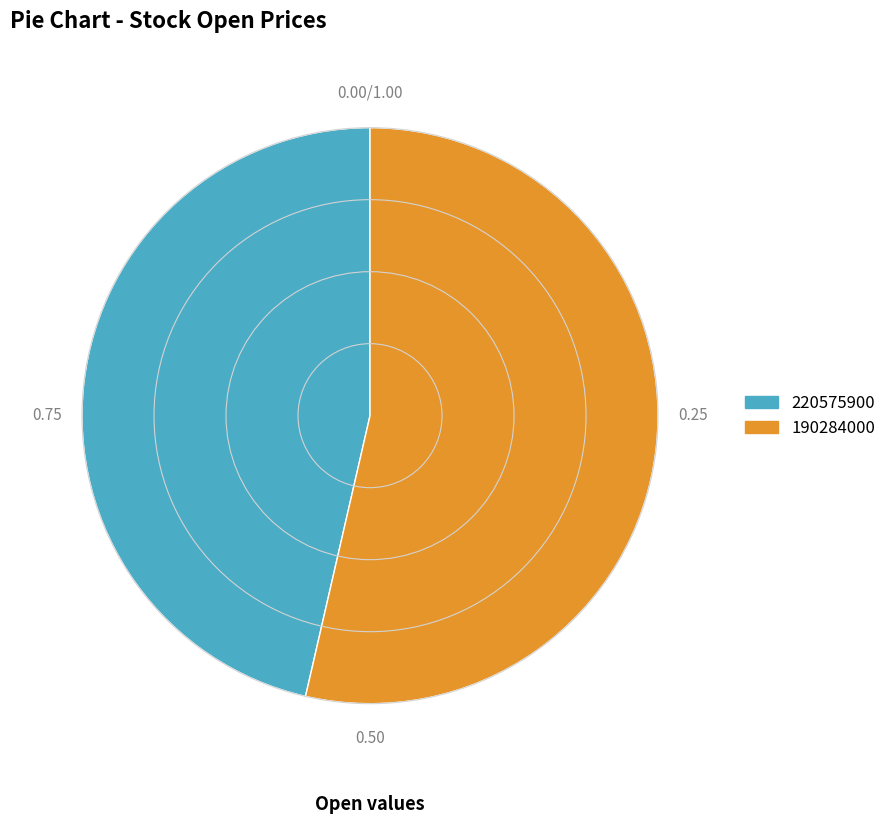

Combined, do 190284000 and 220575900 account for over 50%?

Yes